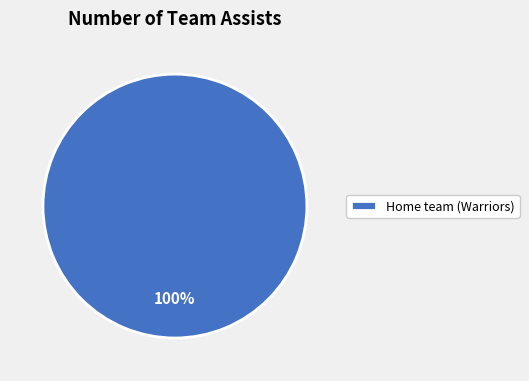

Is it true that Home team (Warriors) is 100% of the pie?

True